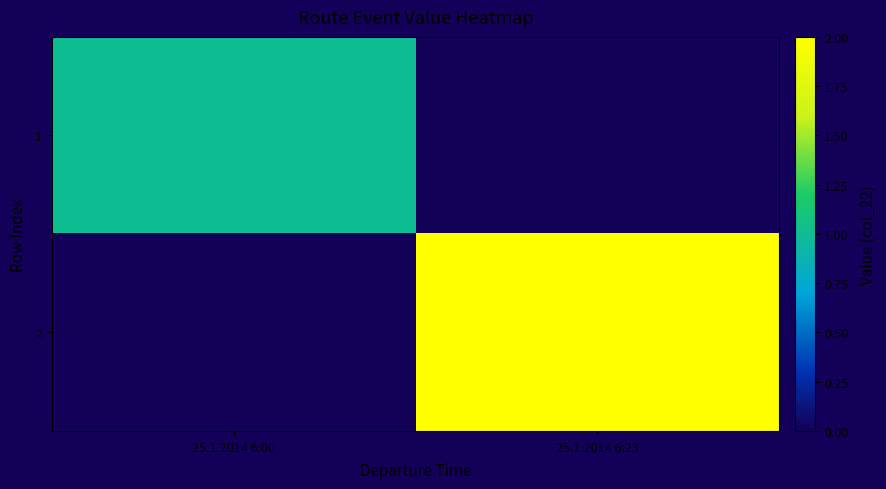

Is it true that 2 equals 0.9 at 25.1.2014 6:23?

False